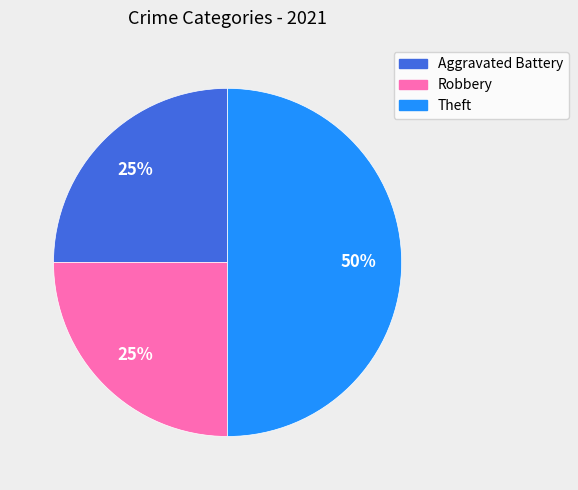

To the nearest percent, what is the difference between the largest and smallest slice percentages?

25%